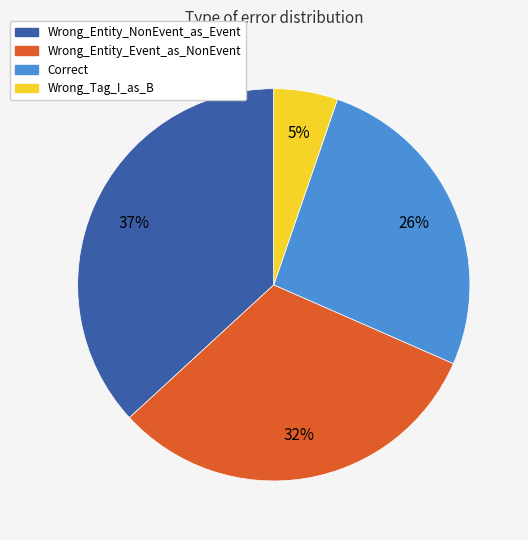

To the nearest percent, what is the difference between the largest and smallest slice percentages?

32%